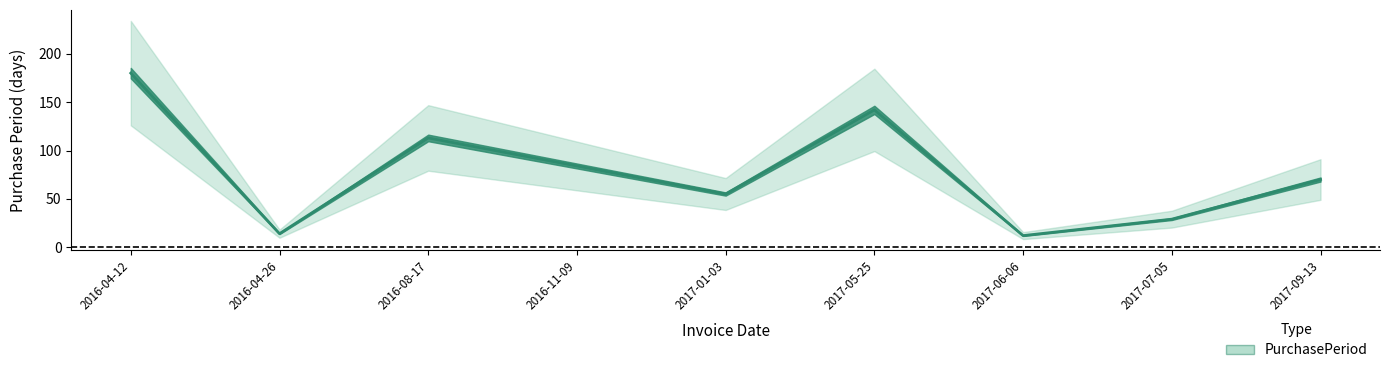

Between 2016-08-17 and 2017-09-13, which is larger?

2016-08-17